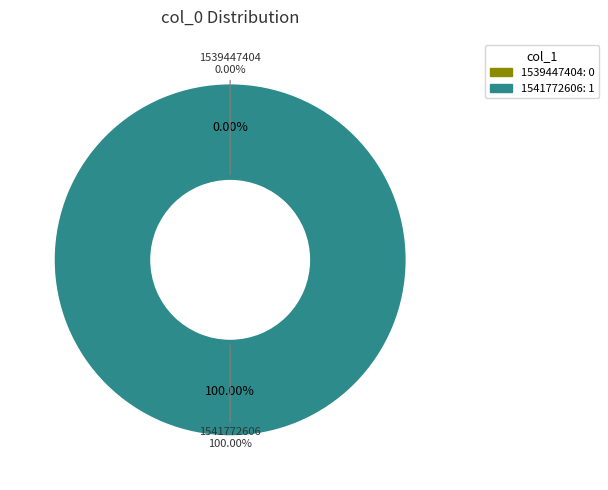

To the nearest percent, what percentage of the pie is 1541772606?

100%